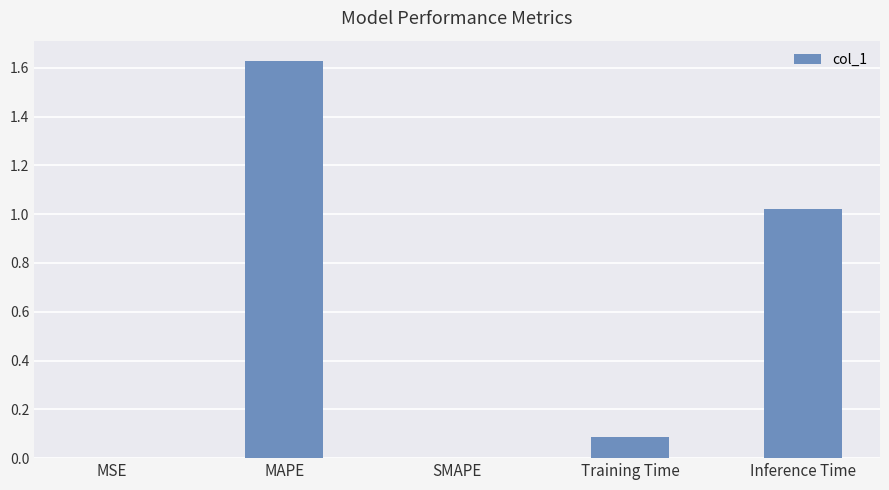

The chart shows a value of 1.6 at Inference Time. True or false?

False